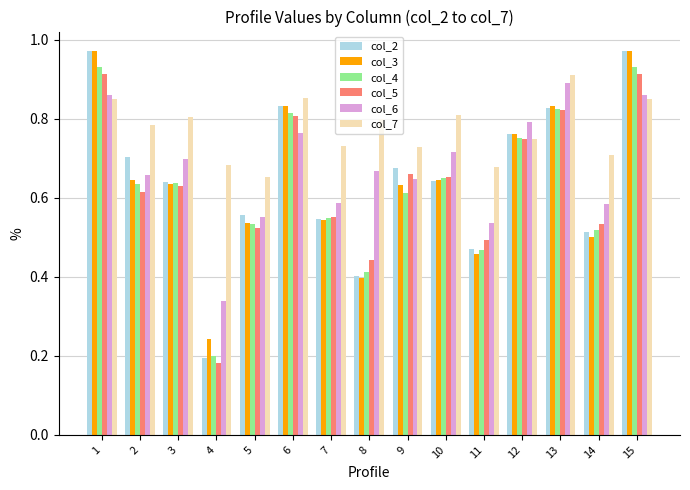

What is the sum of the col_5 values at 8 and 12?

1.2